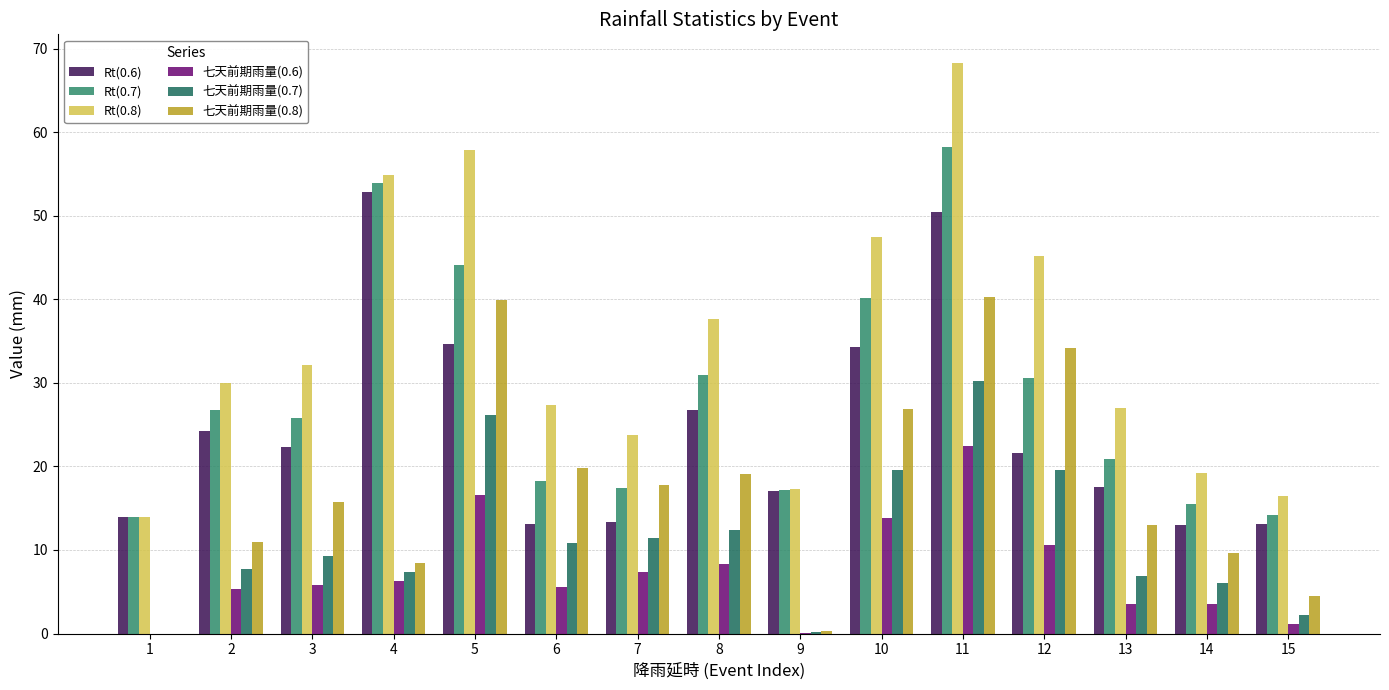

What is the sum of all Rt(0.8) values?

518.6